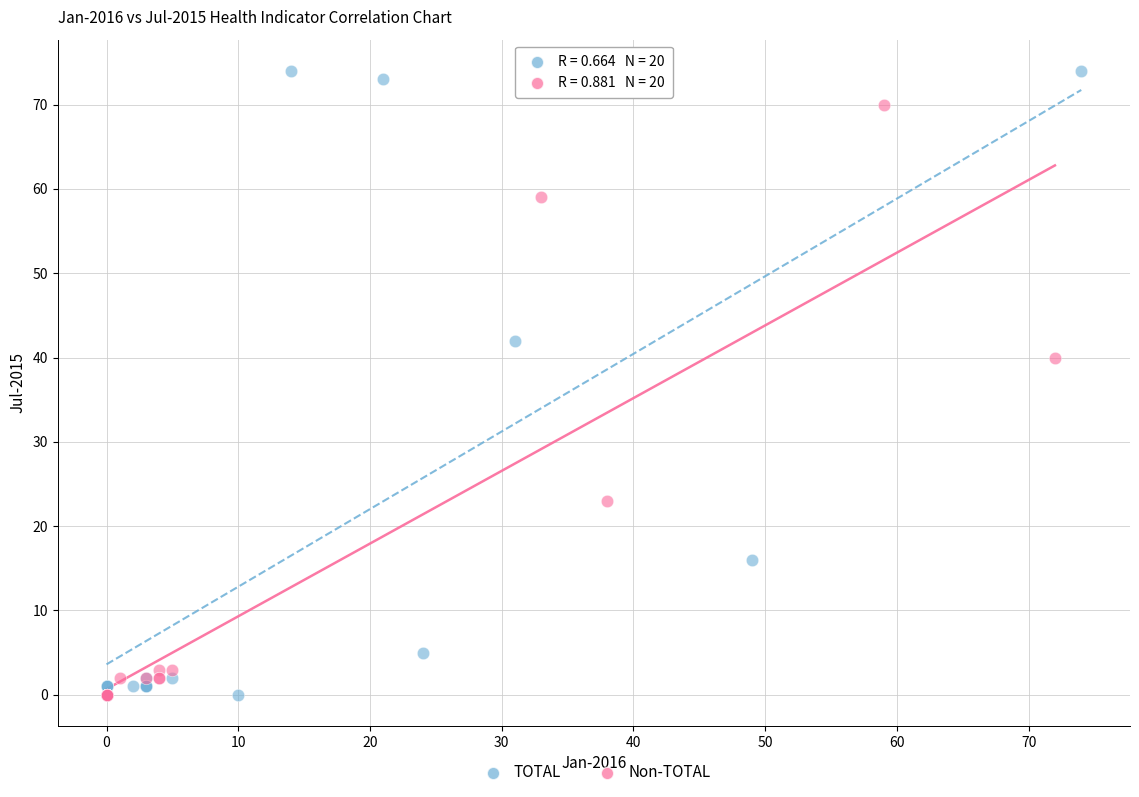

Which series contains the highest Y value?

TOTAL